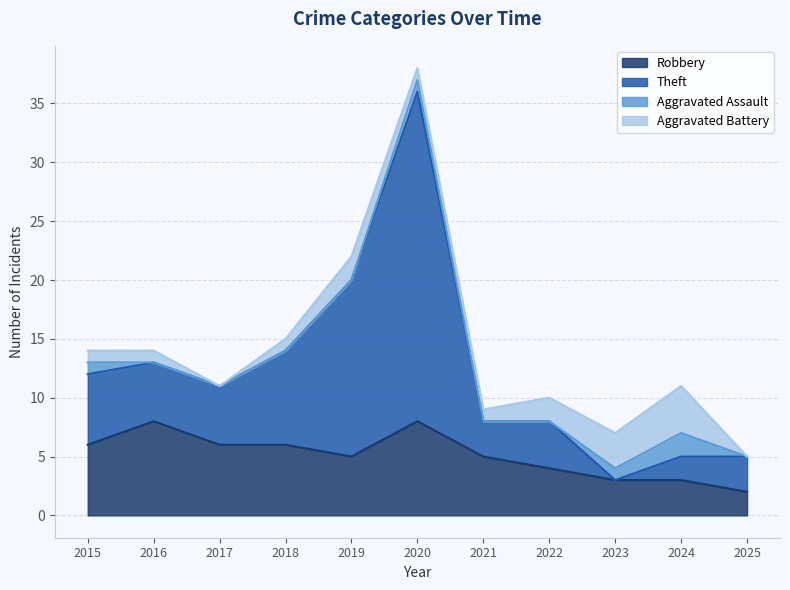

Between 2016 and 2021, which is larger?

2016